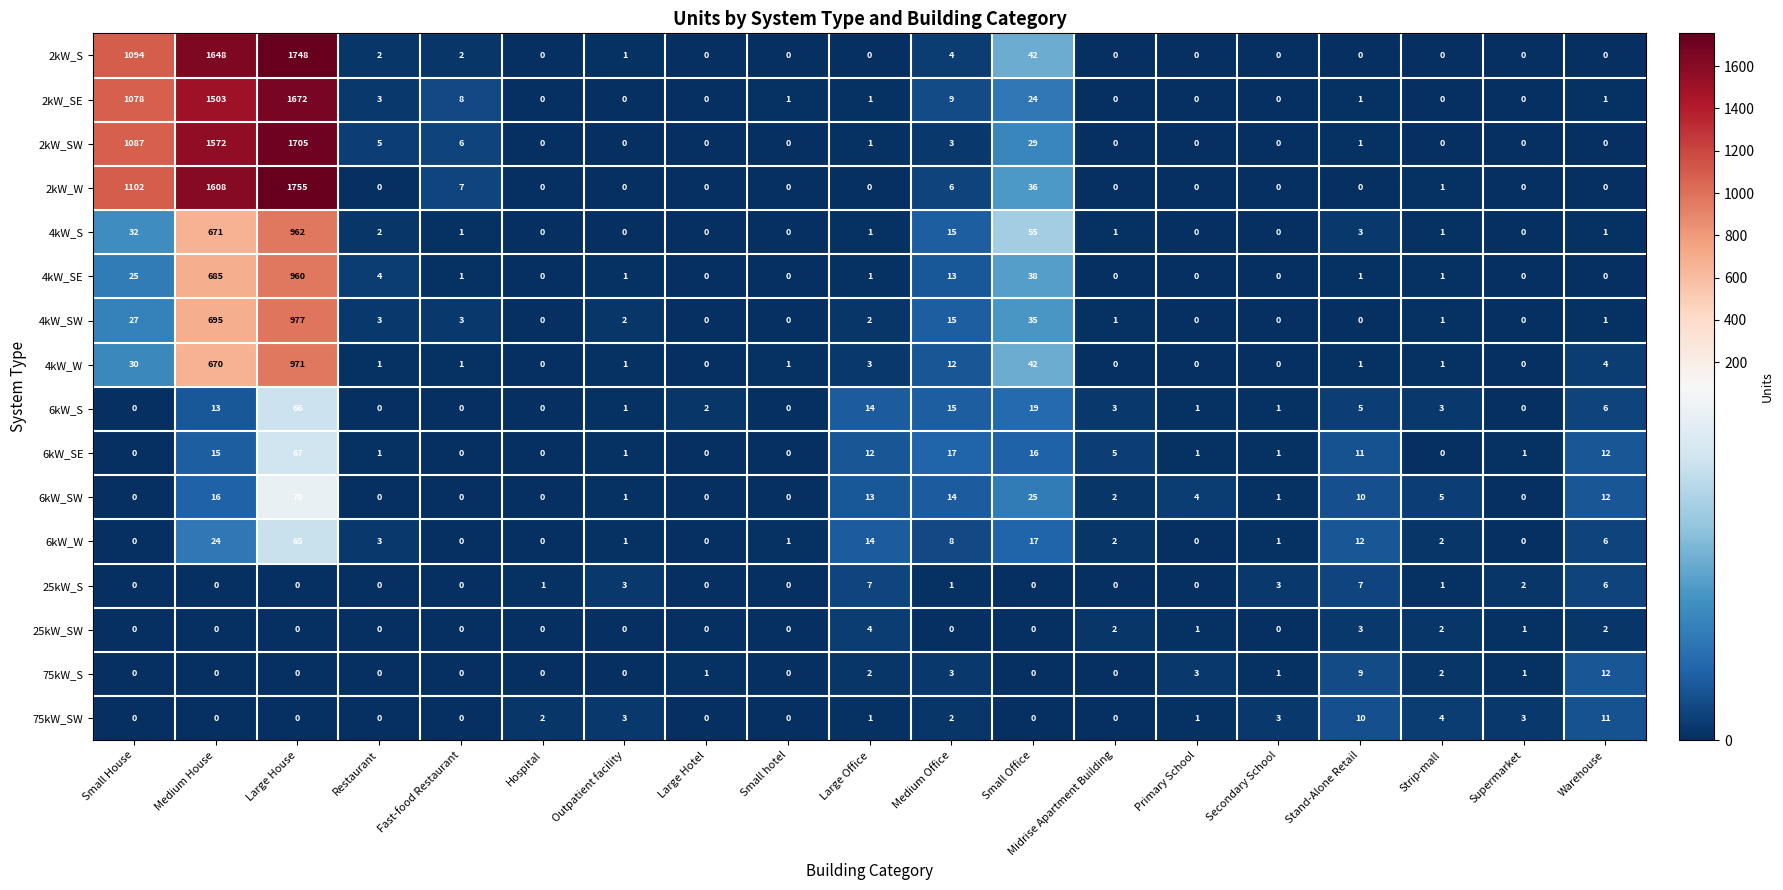

Rank the series by their maximum value, from lowest to highest.

25kW_SW, 25kW_S, 75kW_SW, 75kW_S, 6kW_W, 6kW_S, 6kW_SE, 6kW_SW, 4kW_SE, 4kW_S, 4kW_W, 4kW_SW, 2kW_SE, 2kW_SW, 2kW_S, 2kW_W